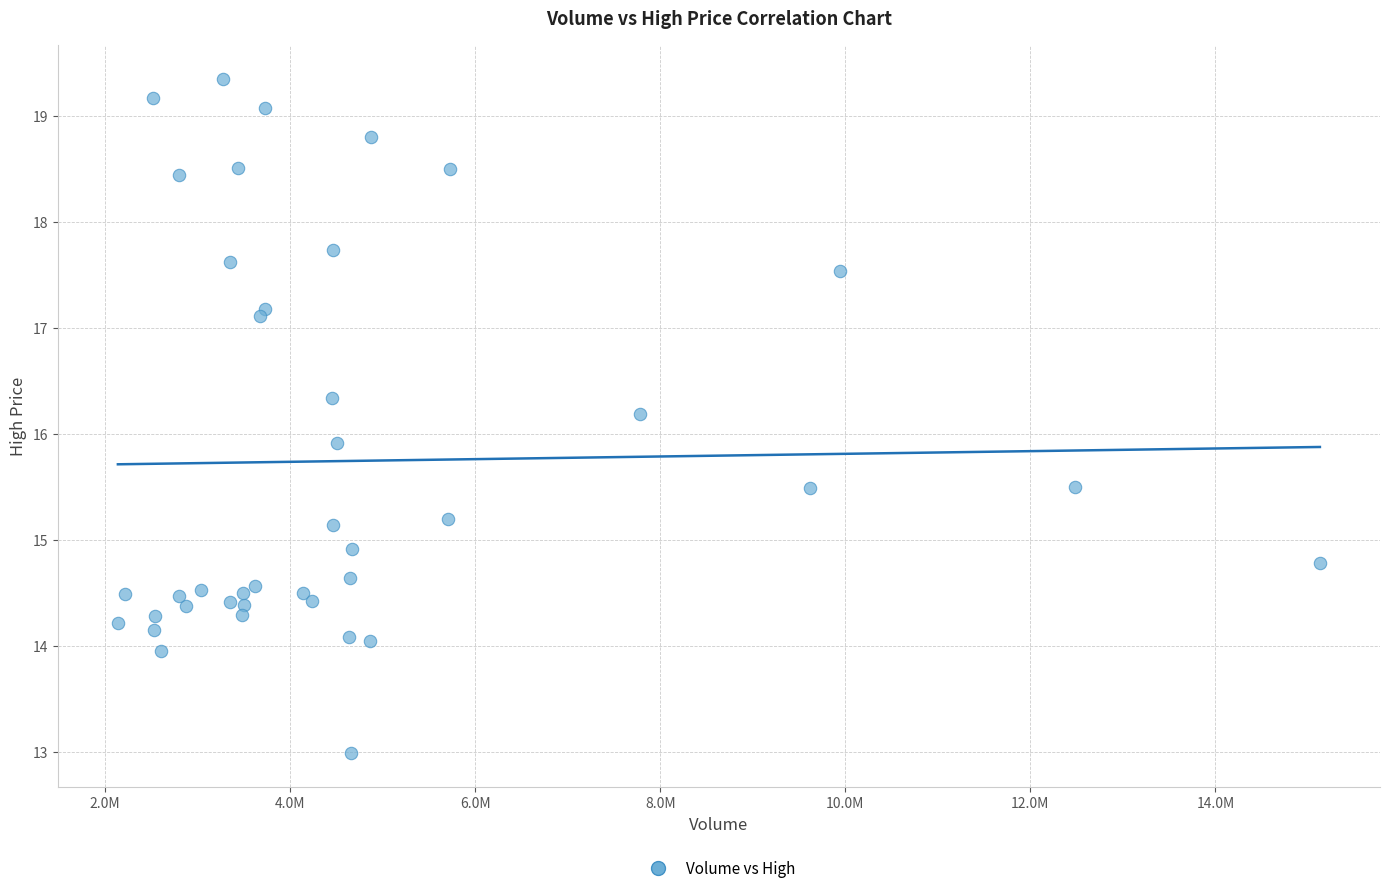

What is the range of Y values (max minus min)?

6.4